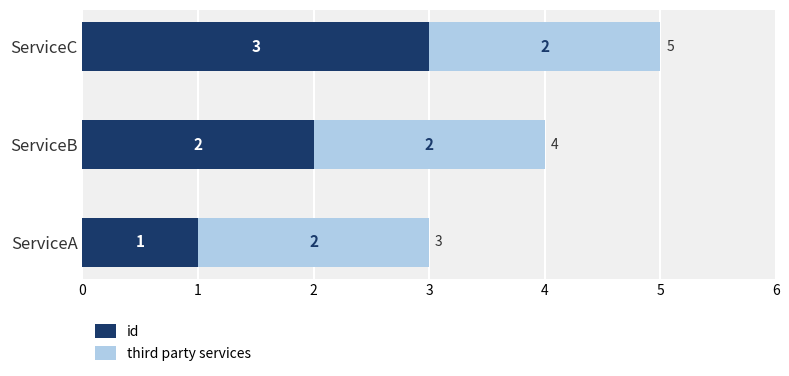

Count the id values in the range 1 to 3.

3